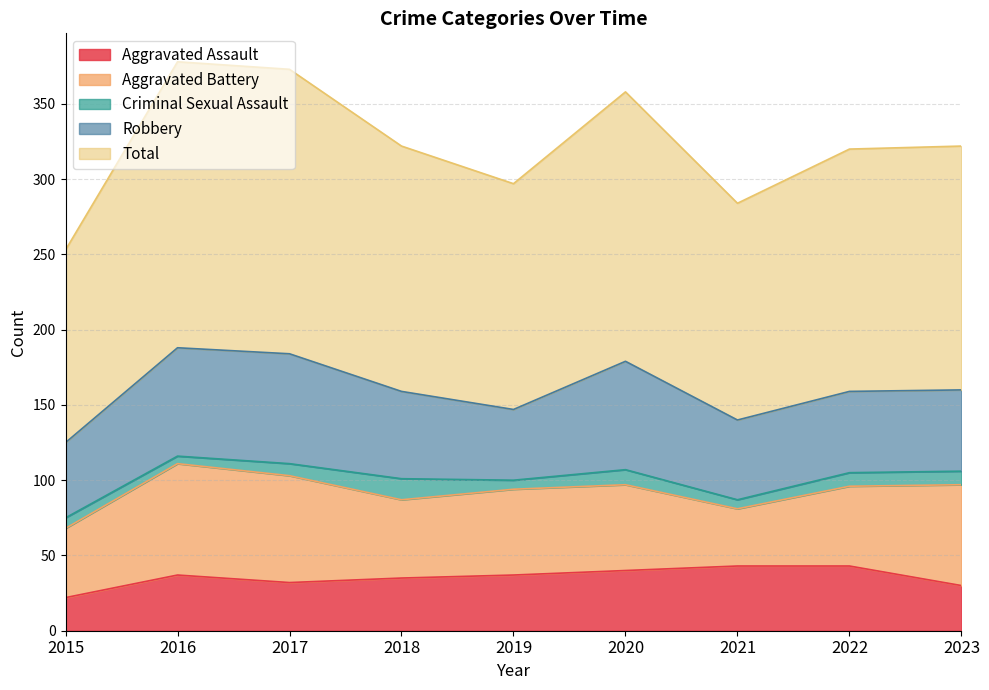

At which category does Criminal Sexual Assault reach its first local peak?

2018